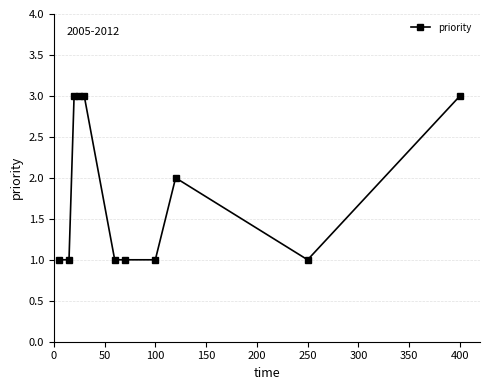

Reading right to left, extract all data points from this chart.

3	1	2	1	1	1	3	3	3	1	1